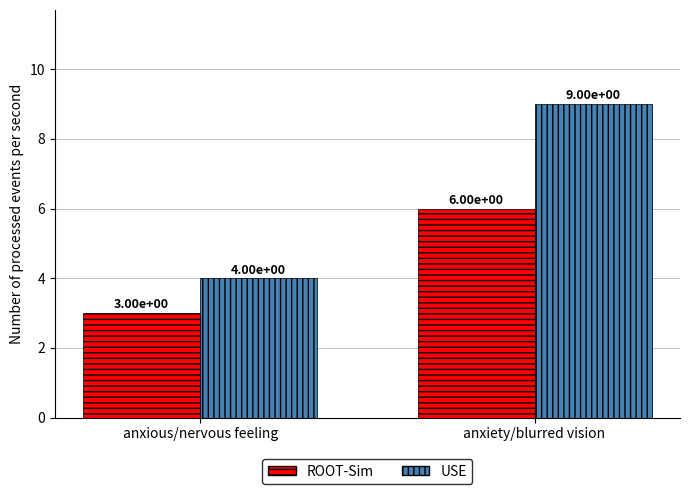

What is the sum of all USE values?

13